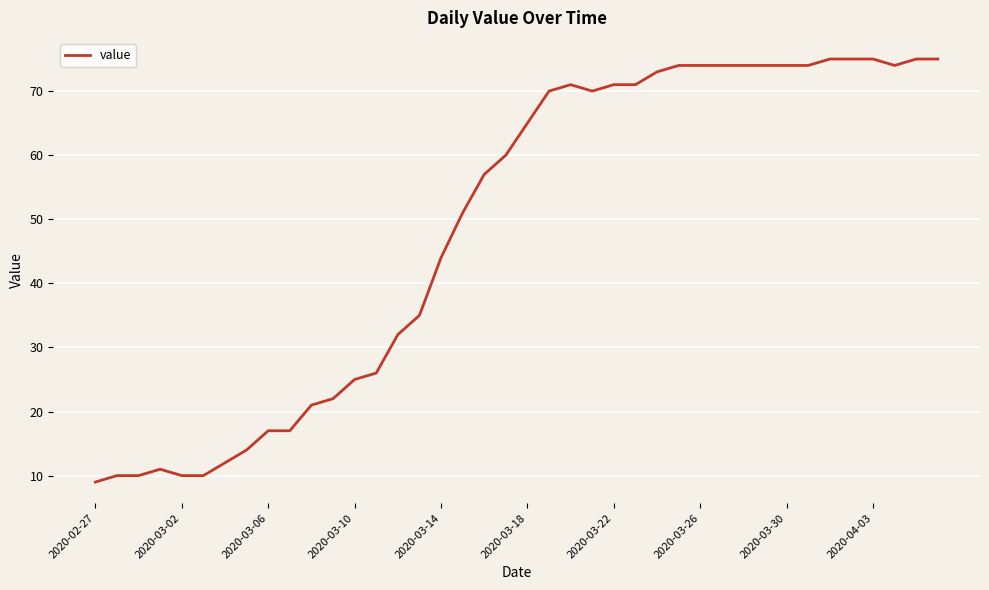

What is the maximum value shown in the chart?

75